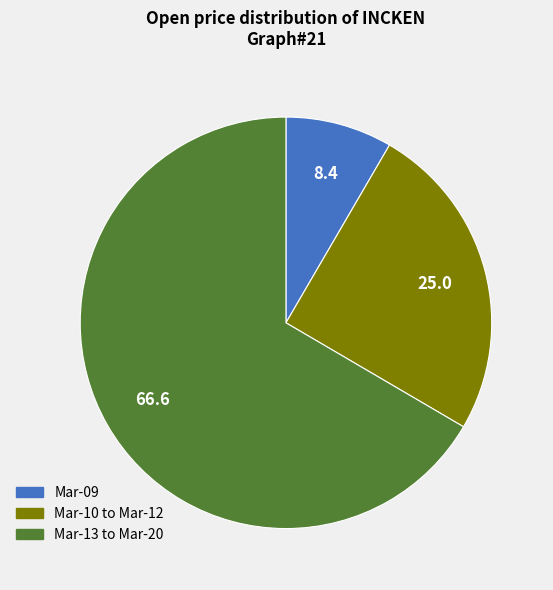

Do Mar-13 to Mar-20 and Mar-09 together represent more than half of the pie?

Yes